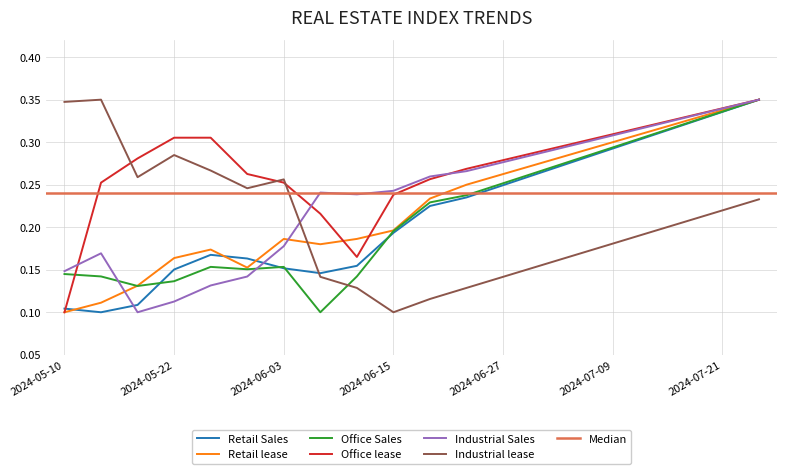

The Office lease series shows 0.3 at 2024-07-13. True or false?

True